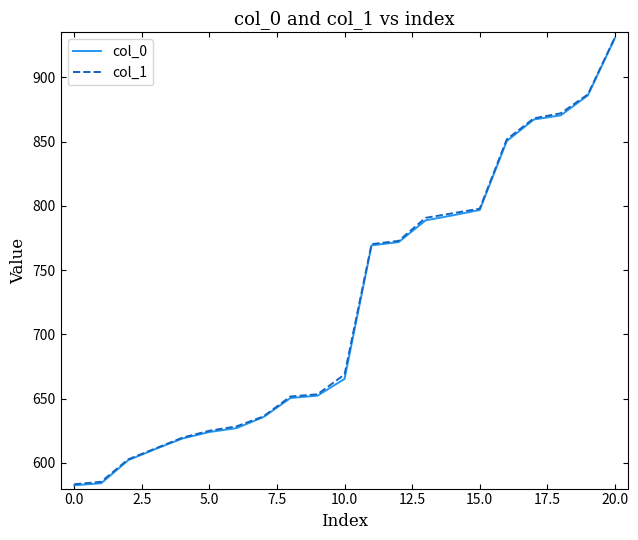

Which series has the widest spread of values?

col_0